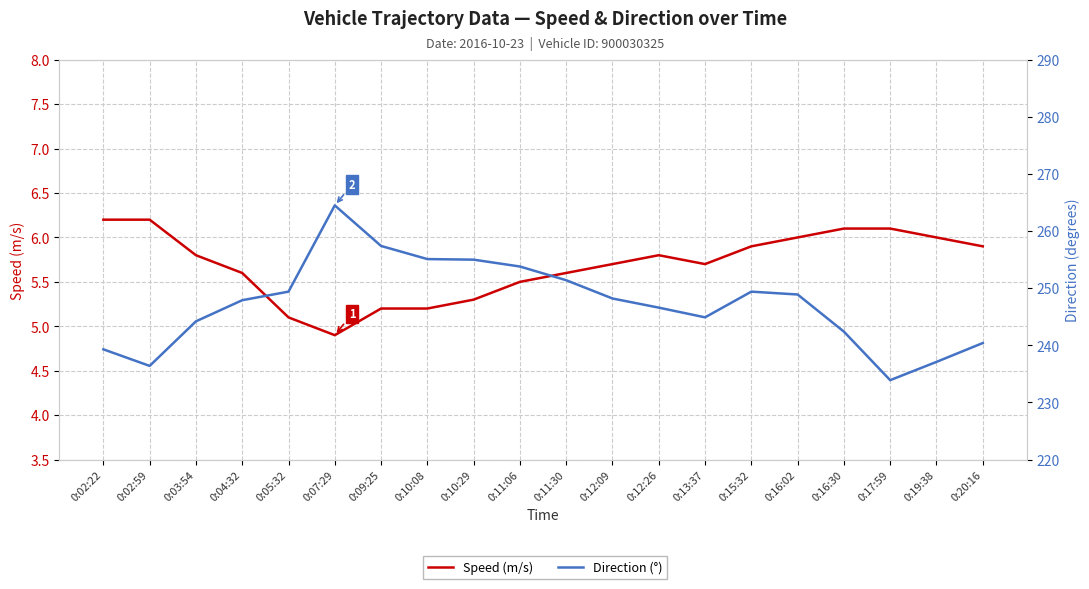

Which series changed the most between 0:05:32 and 0:10:29?

Direction (°)